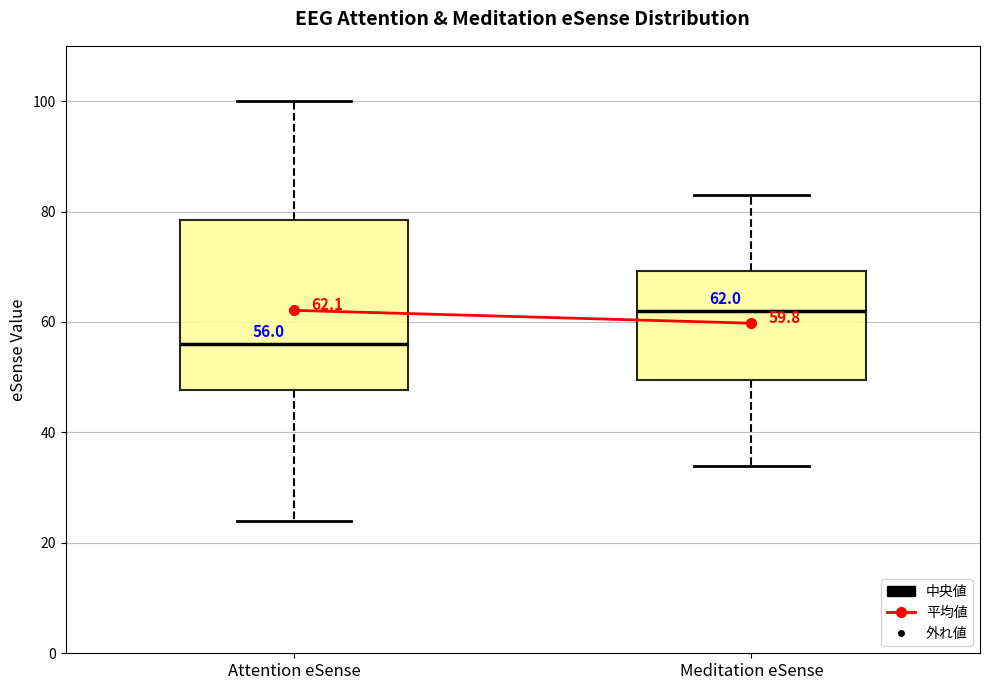

Which box has the lowest median line?

Attention eSense